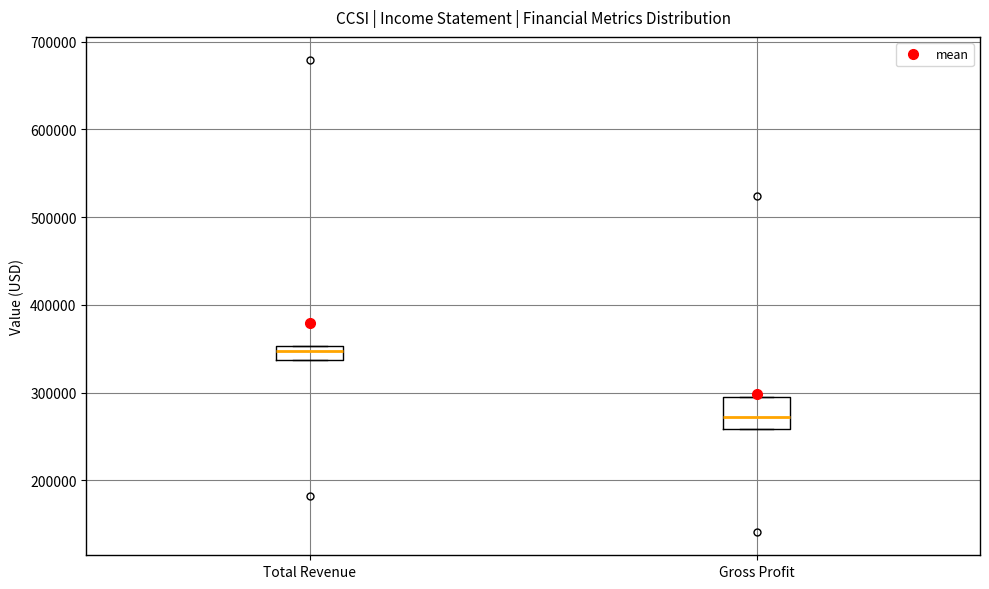

Which box is the tallest, from its lower edge to its upper edge?

Gross Profit